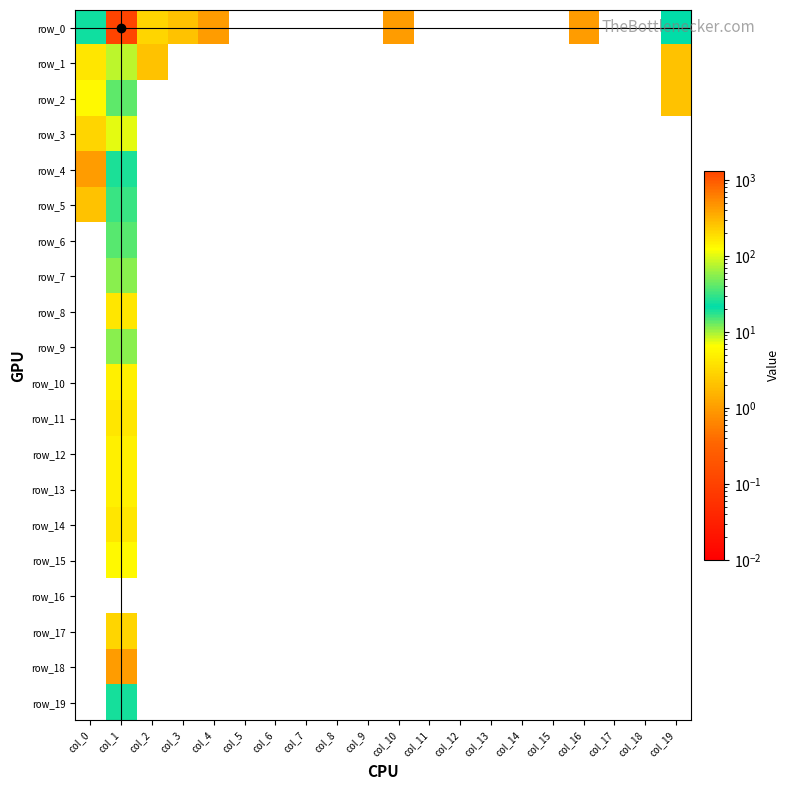

How many data points in row_12 are above 0?

1